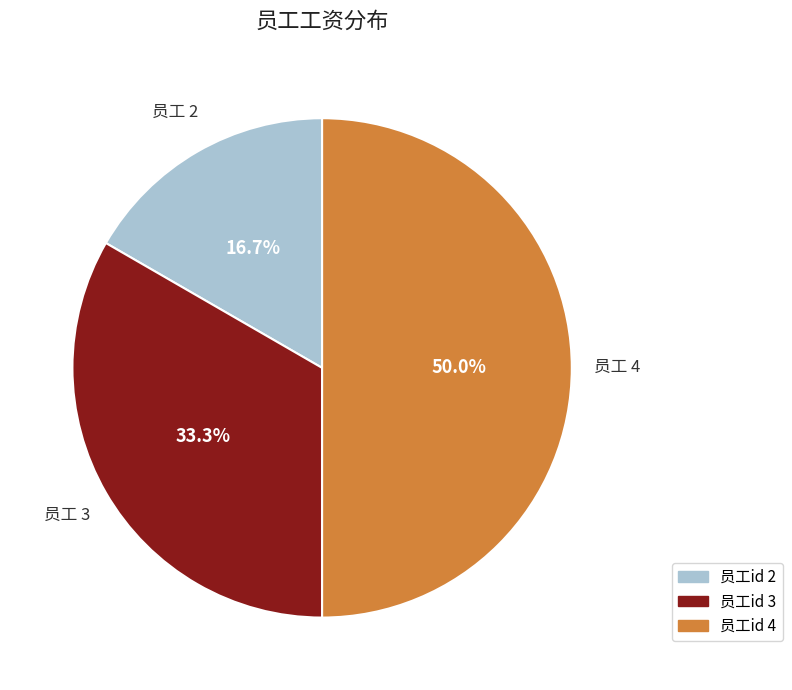

Rank the categories by value from lowest to highest.

员工id 2, 员工id 3, 员工id 4